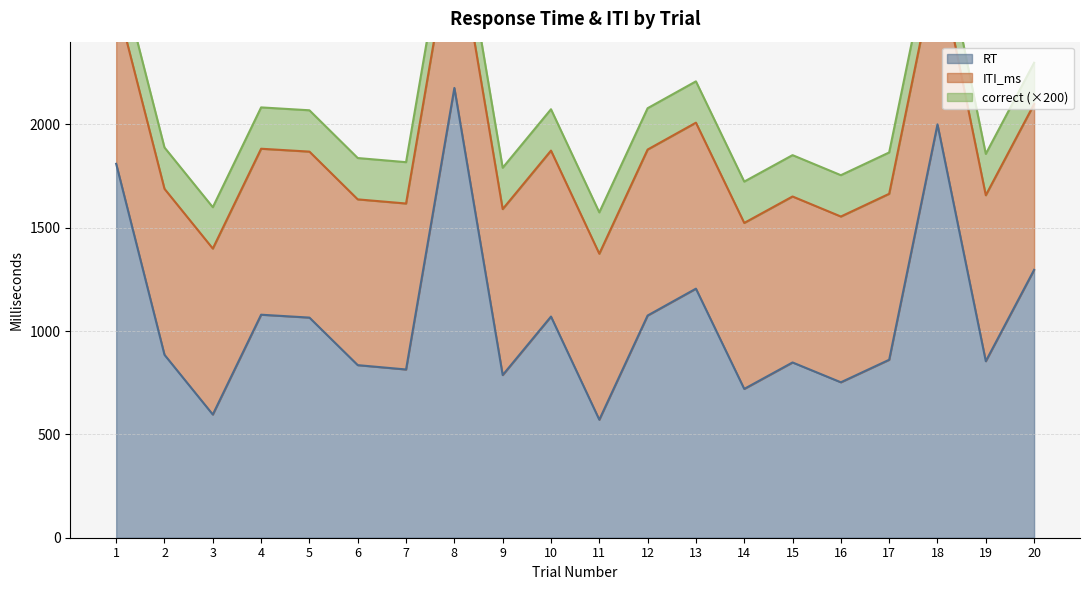

How many values in the trialNo series exceed 11?

9